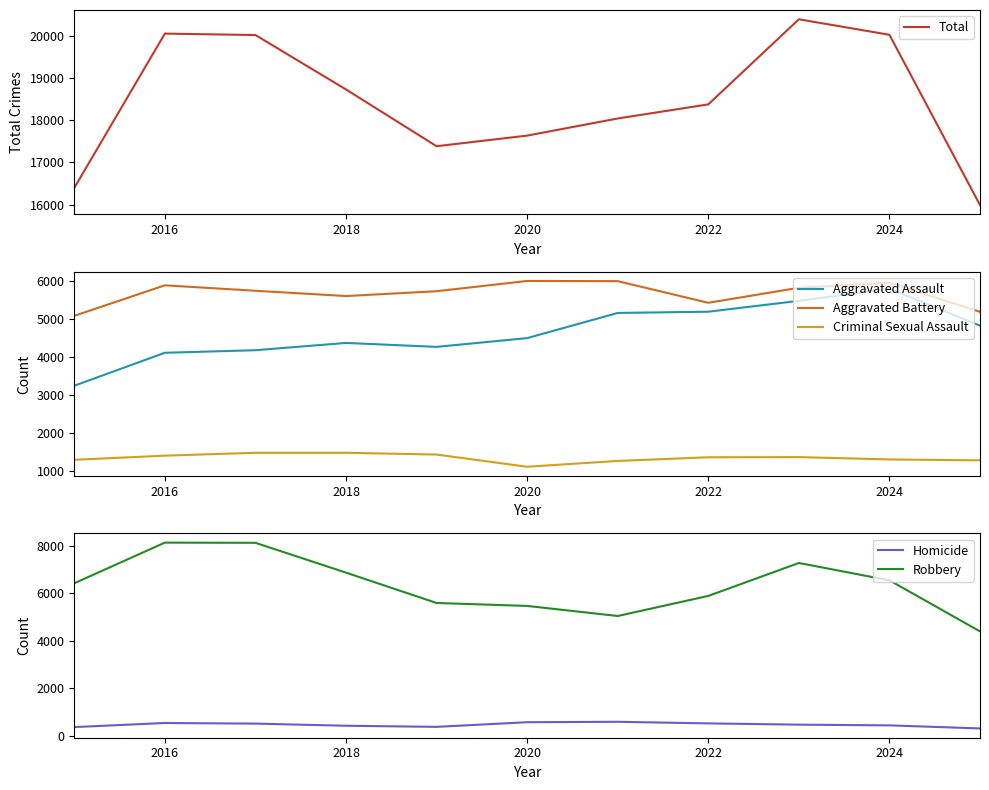

True or false: Robbery and Total intersect in this chart.

False